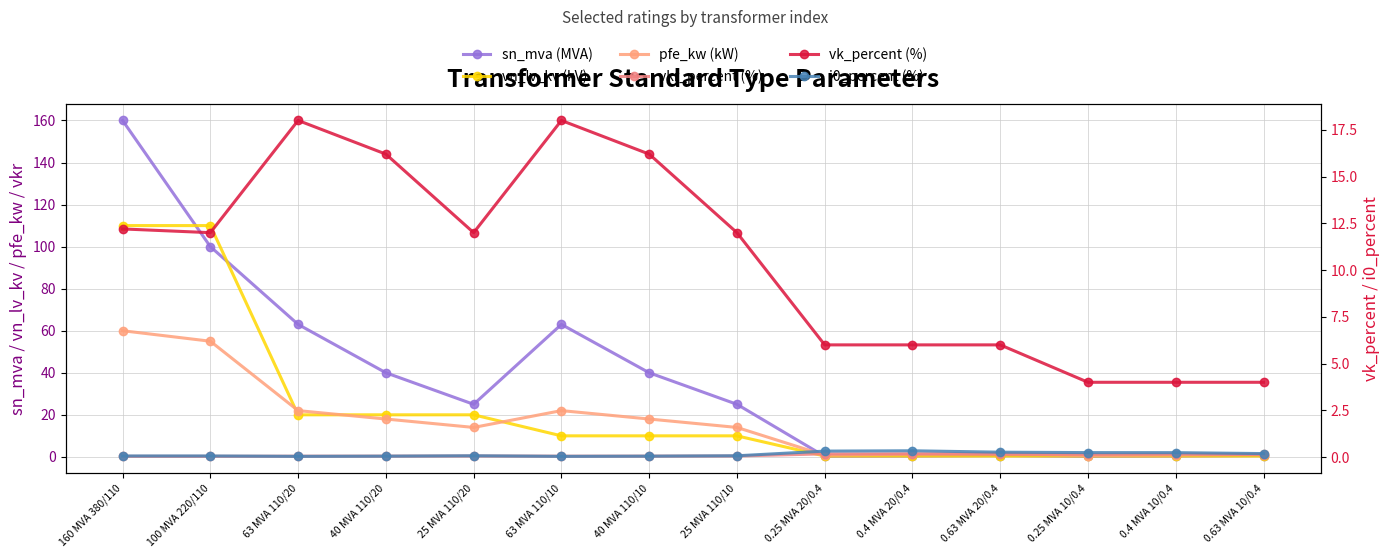

In vk_percent (%), how many points are lower than both neighbors (excluding endpoints)?

2